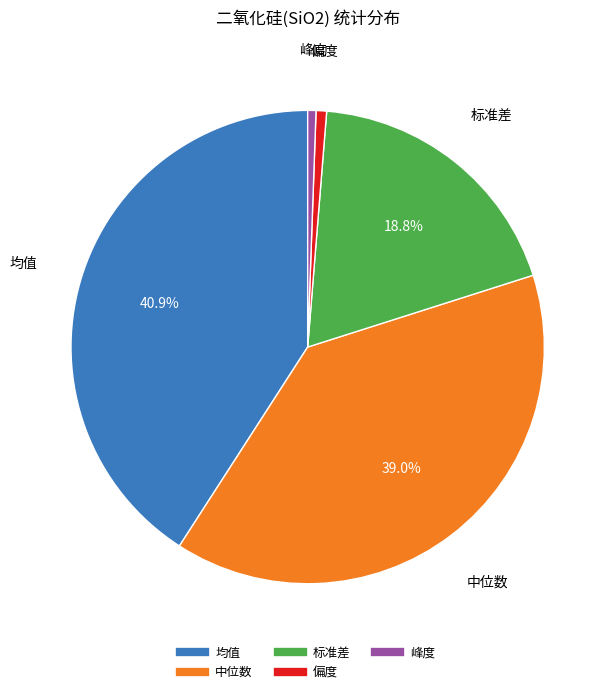

To the nearest percent, what is the combined percentage of 标准差 and 均值?

60%